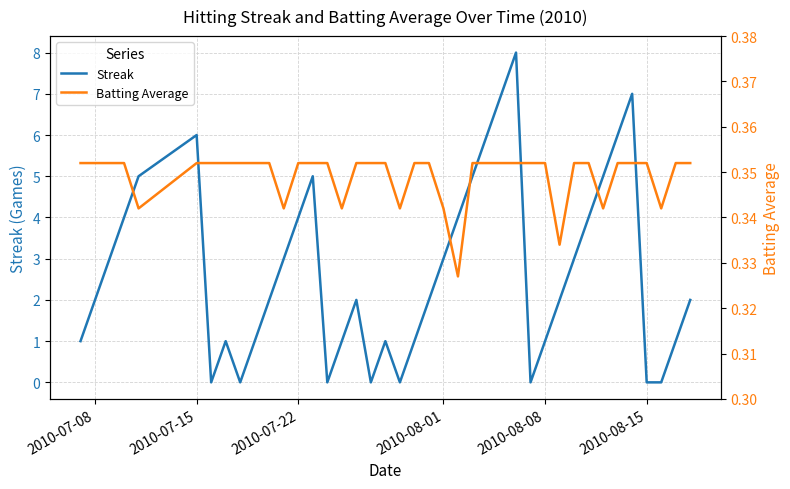

How many Batting Average values are between 0 and 1?

40